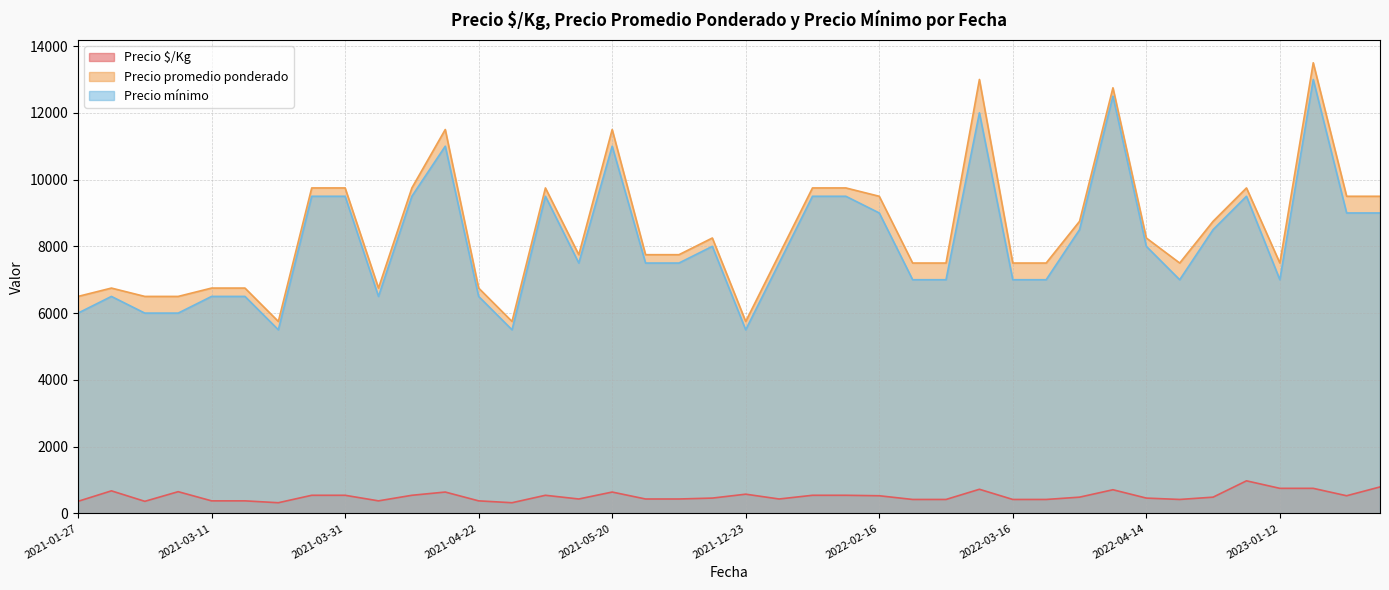

What is the greatest value displayed?

13500